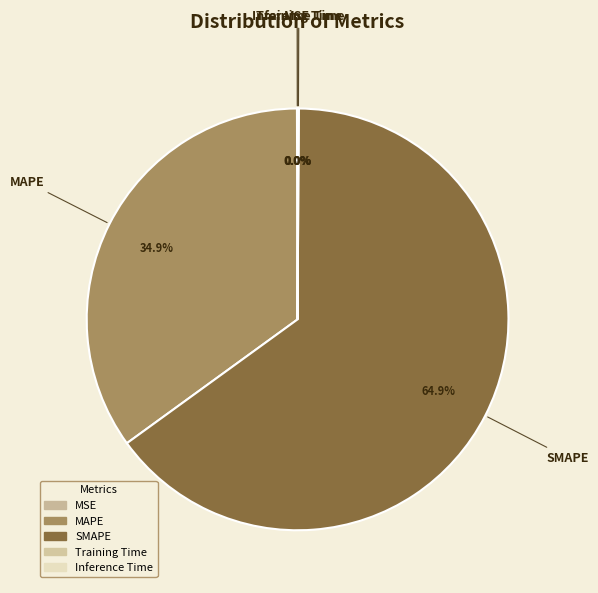

What percentage is NOT represented by SMAPE?

35.1%